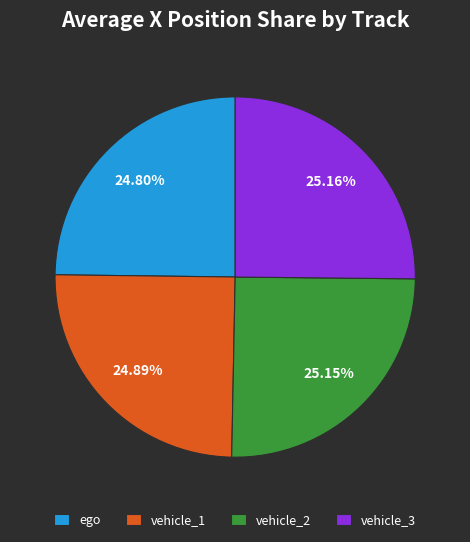

Does any single category account for the majority?

No